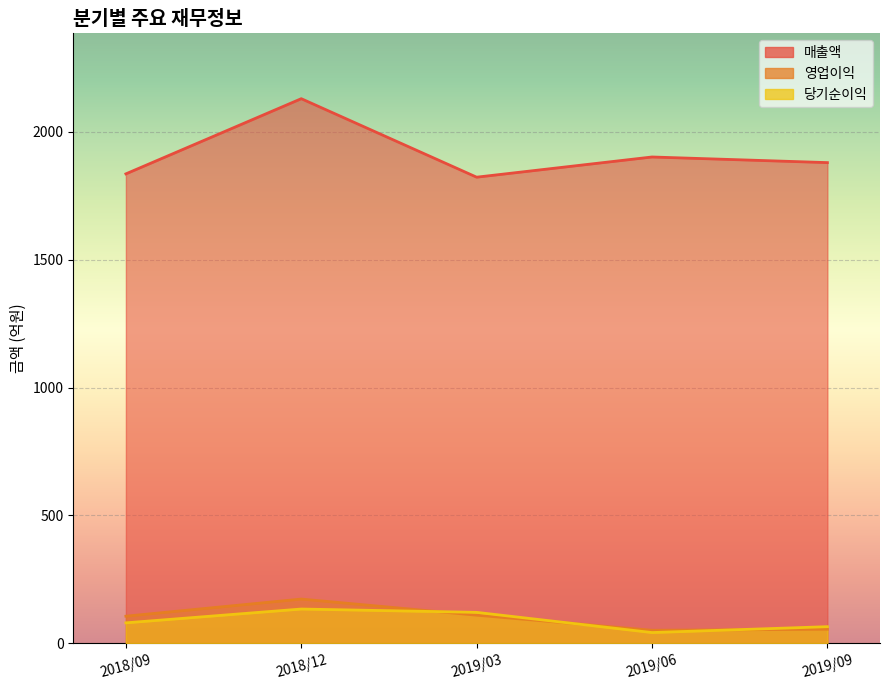

Is it true that 매출액 equals 1034 at 2019/03?

False